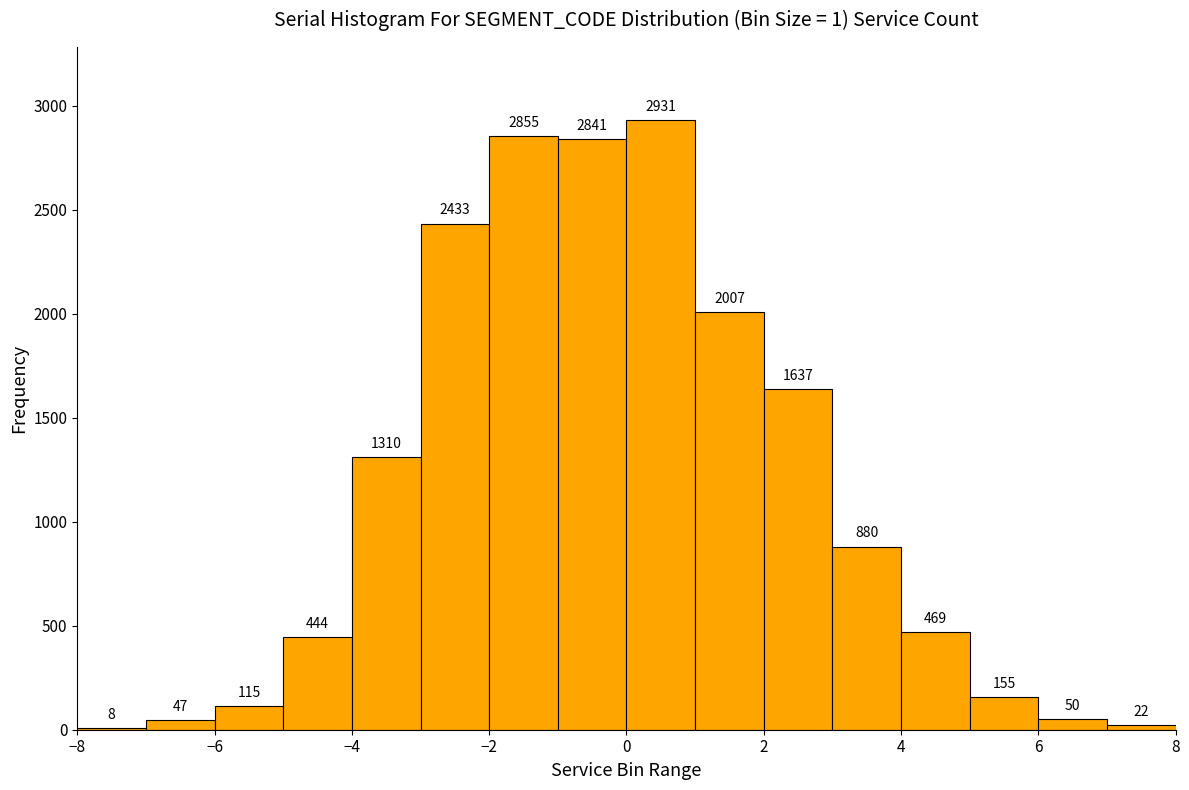

What is the height of the bar covering 4 to 5 on the x-axis?

469